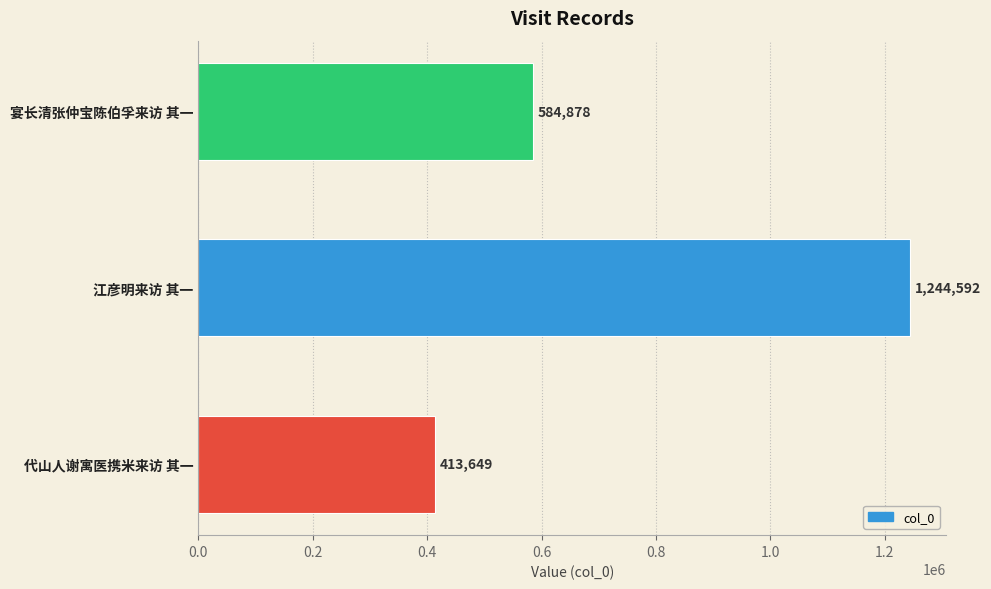

Reading bottom to top, list all the values displayed in this chart.

413649	1244592	584878